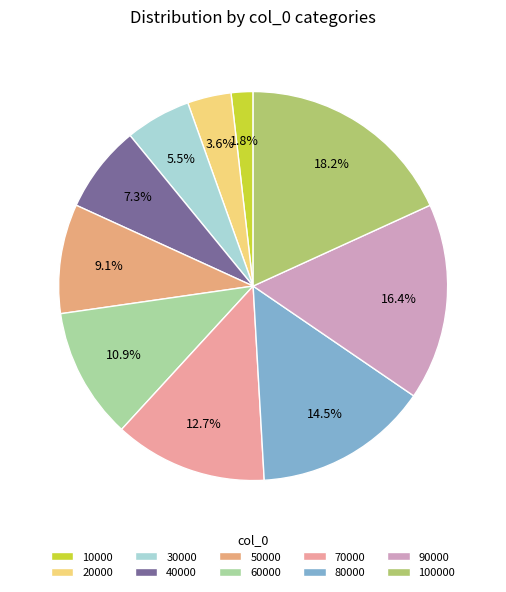

What is the ratio of the value at 50000 to the value at 10000?

5.0